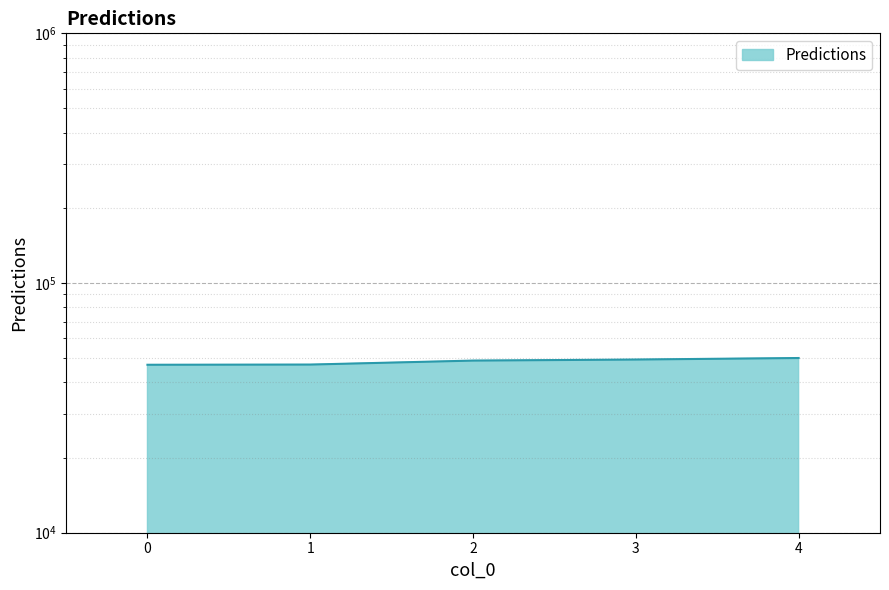

True or false: the data has more than 1 interior local peaks.

False